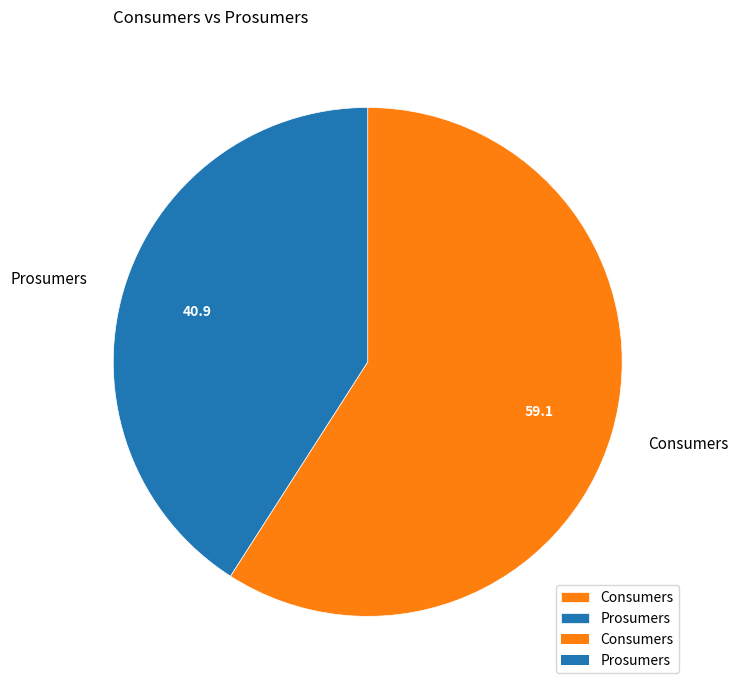

Which slice is the smallest?

Prosumers